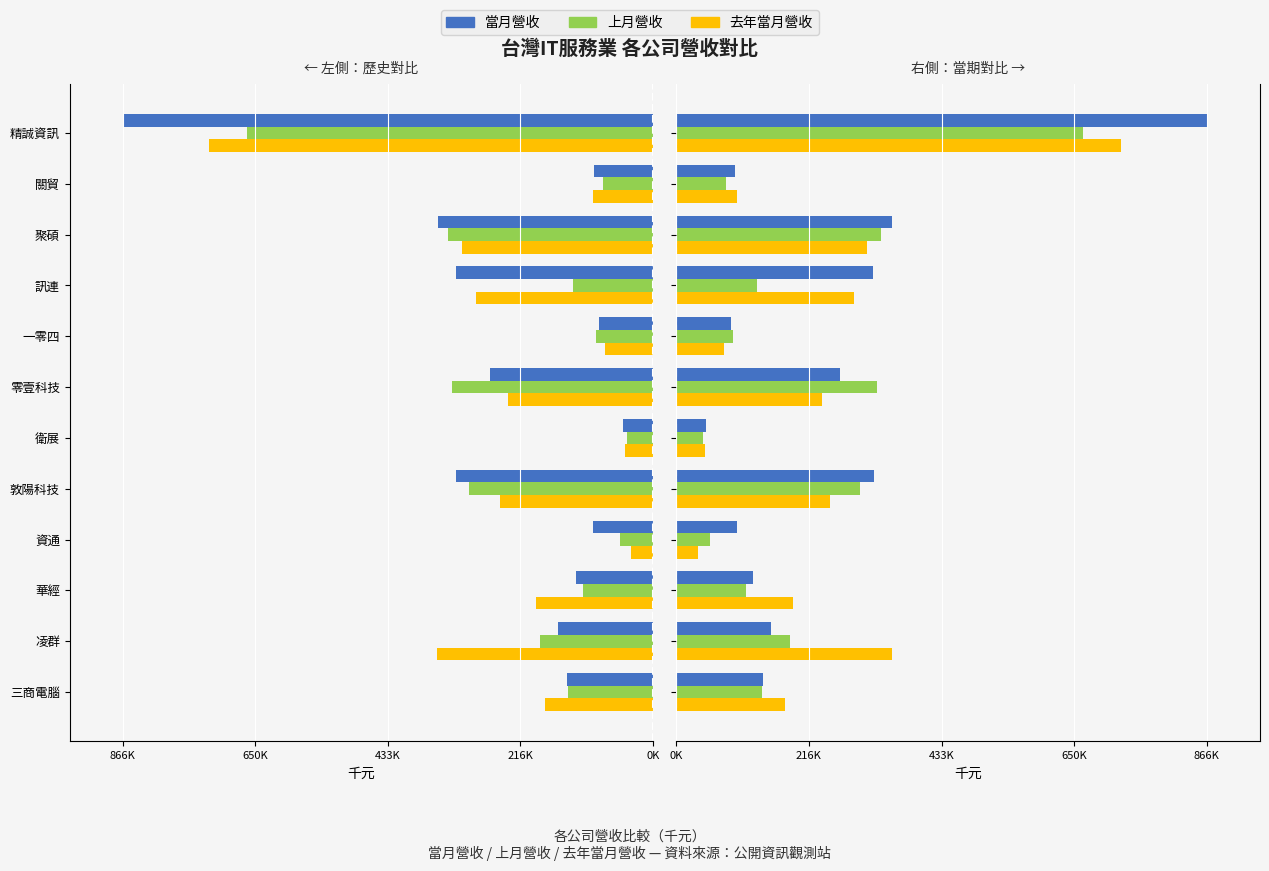

What position from the left is 零壹科技?

7